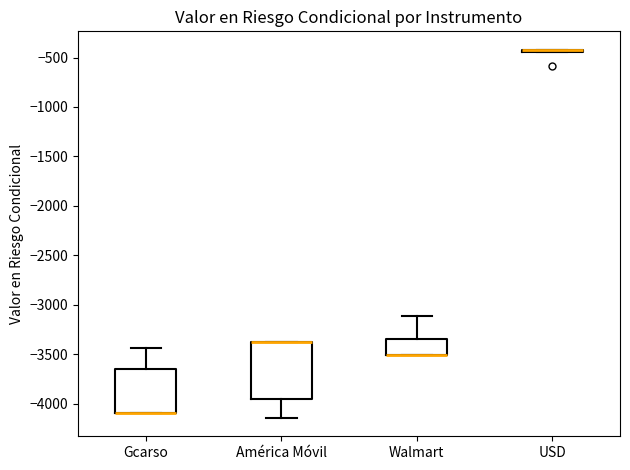

Comparing the boxes themselves (not the whiskers), which one is the tallest?

América Móvil